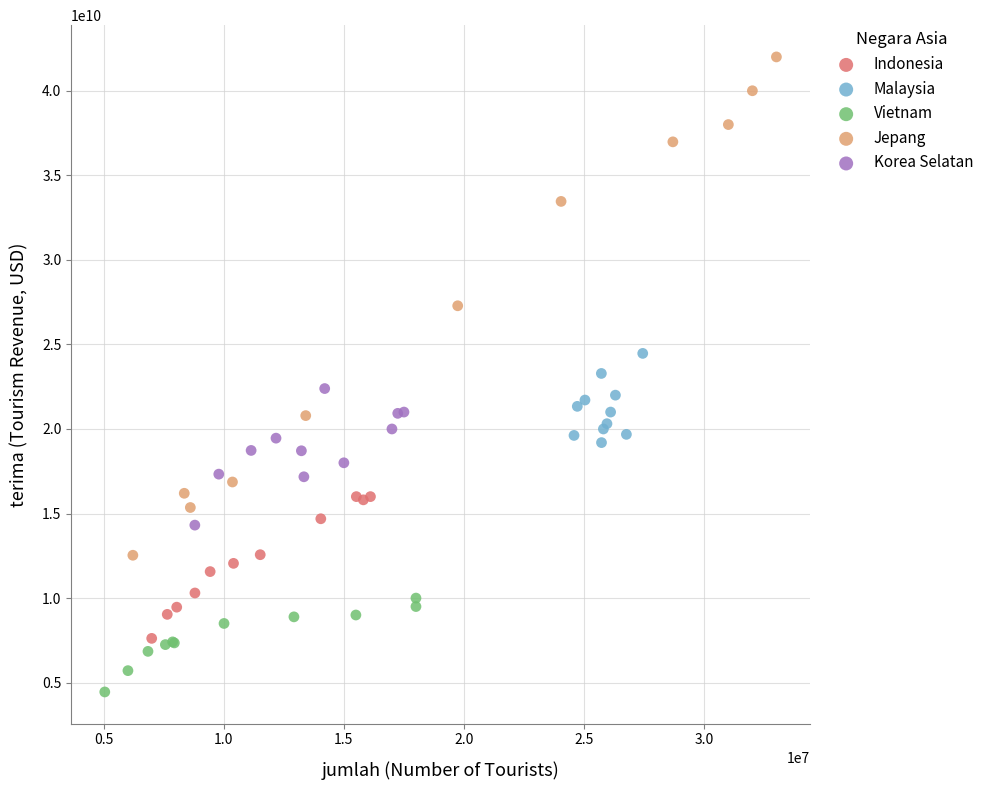

Which series has the widest spread of Y values?

Jepang